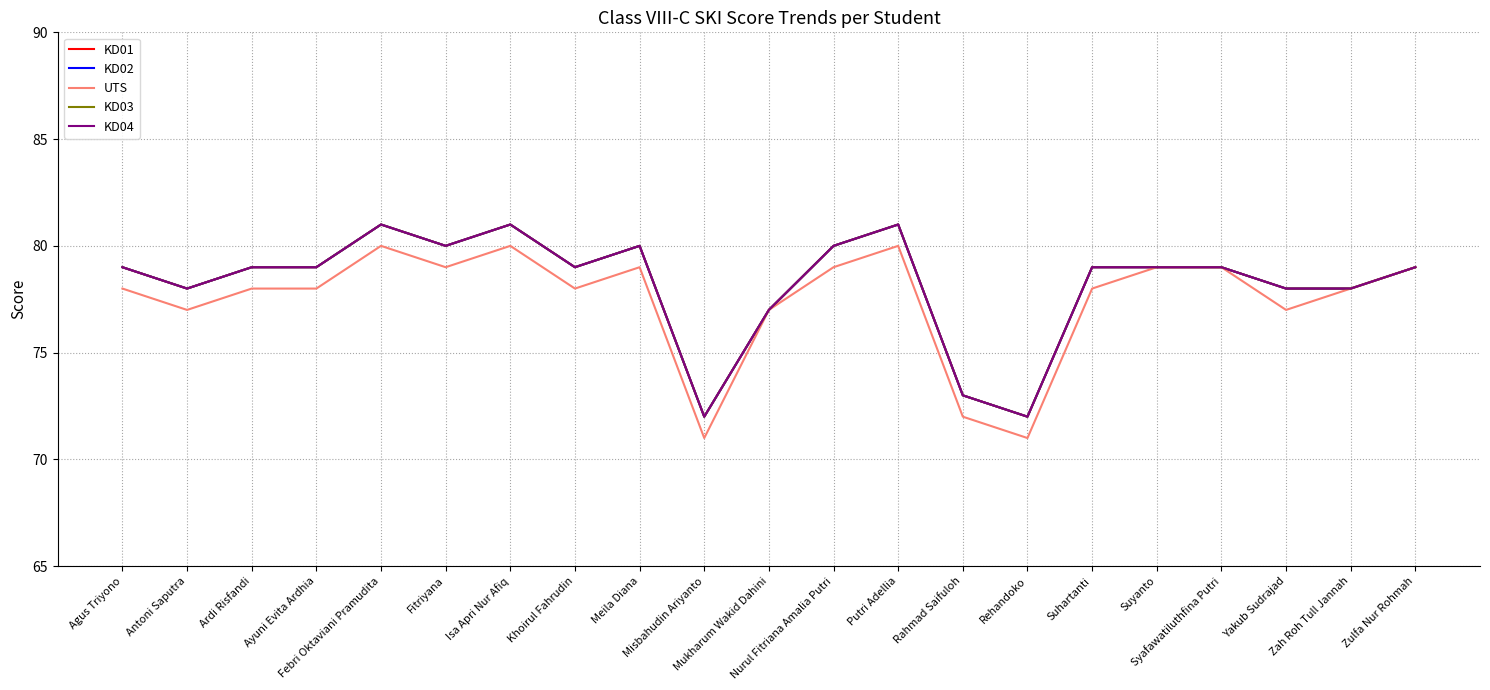

What position from the left is Khoirul Fahrudin?

8